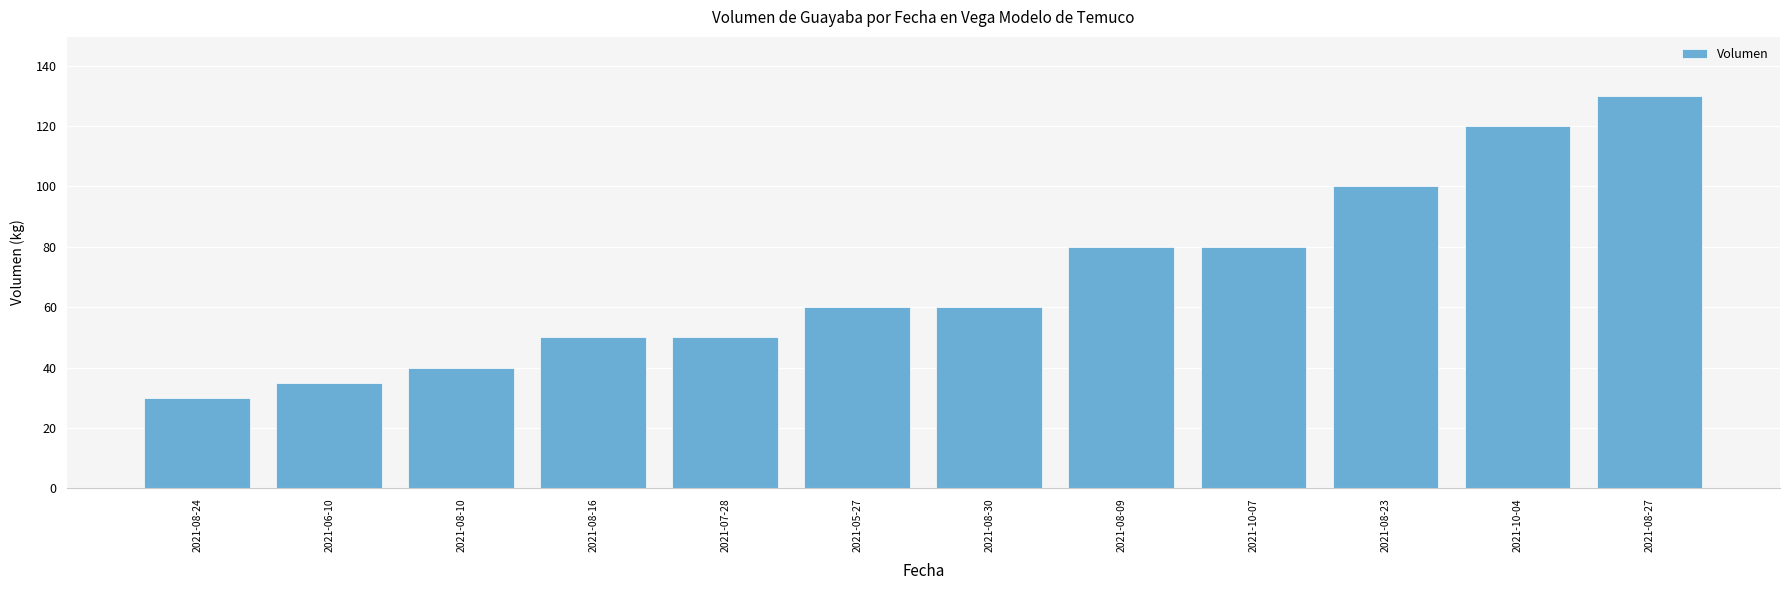

At which category does the chart reach its peak across all series?

2021-08-27